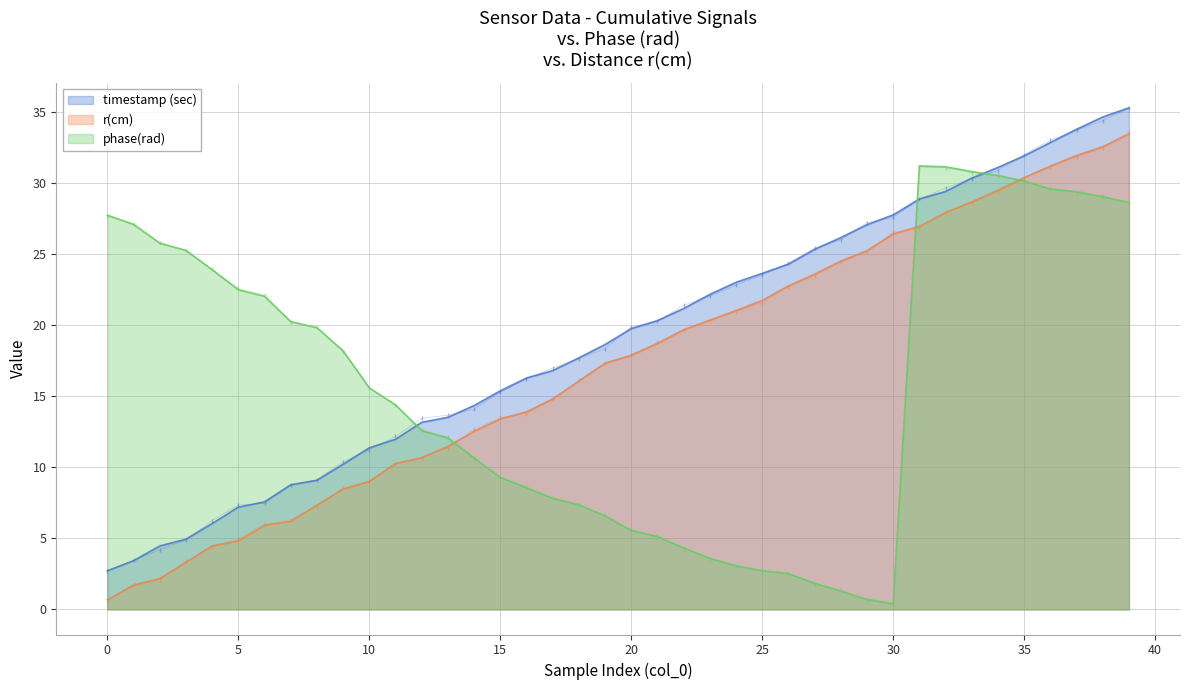

What is the total value across all series at 2?

32.4